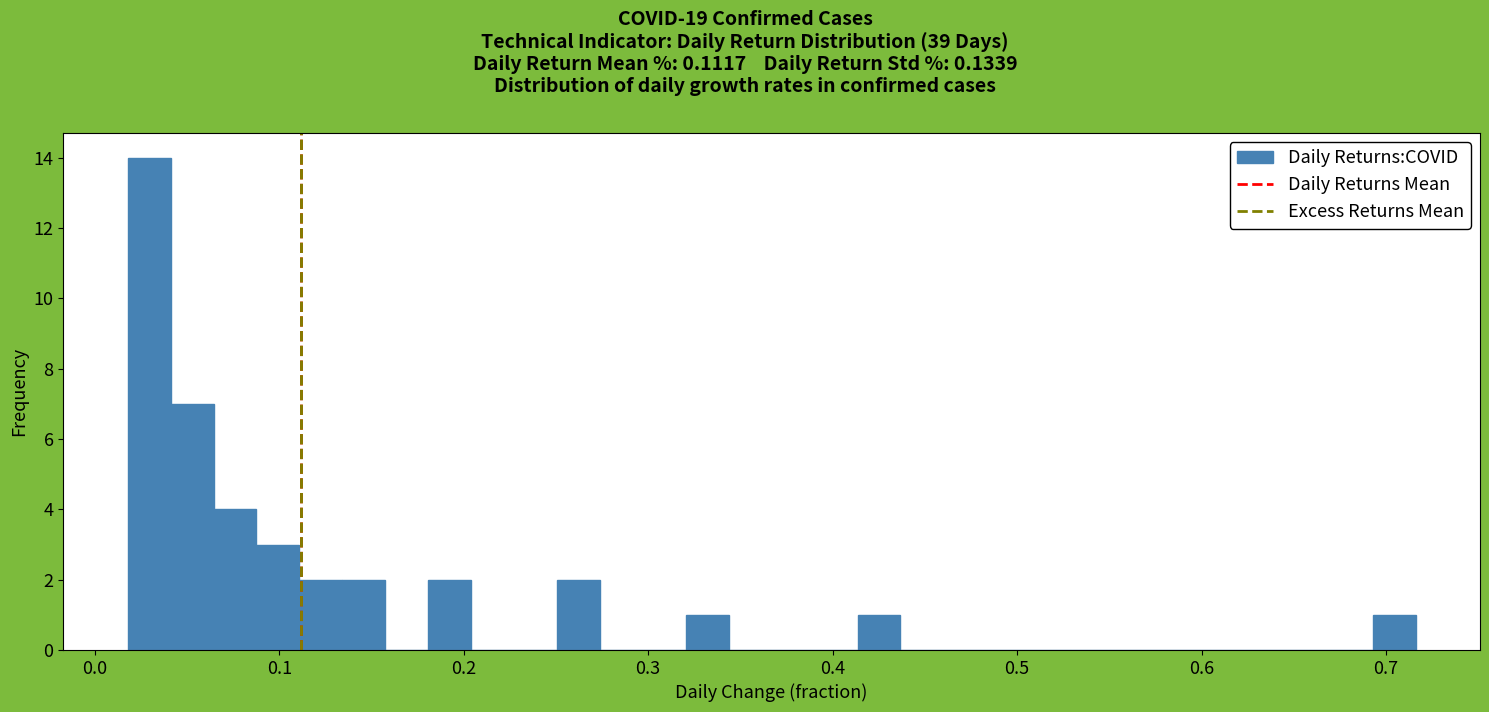

Read against the x-axis, roughly where is the centre of the tallest bar?

0.03